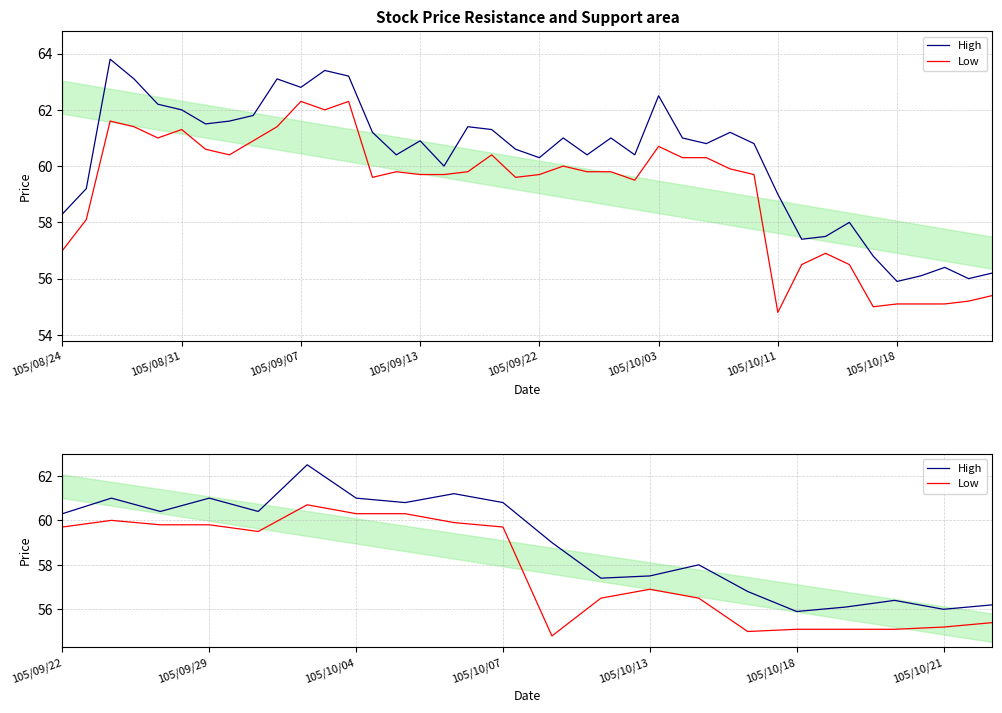

Is it true that High equals 100.7 at 17?

False